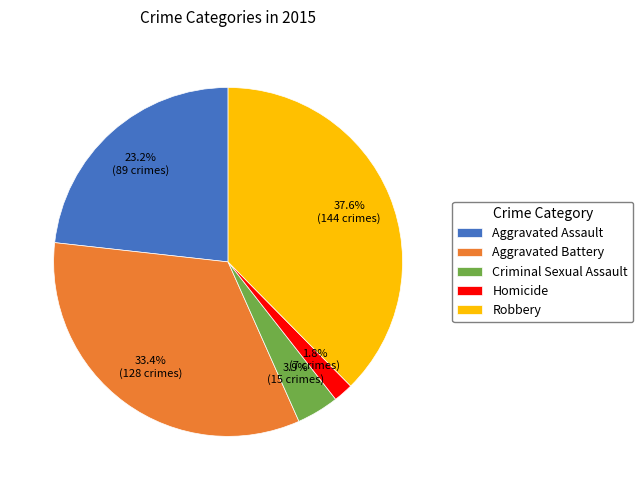

What portion of the pie excludes Robbery?

62.4%